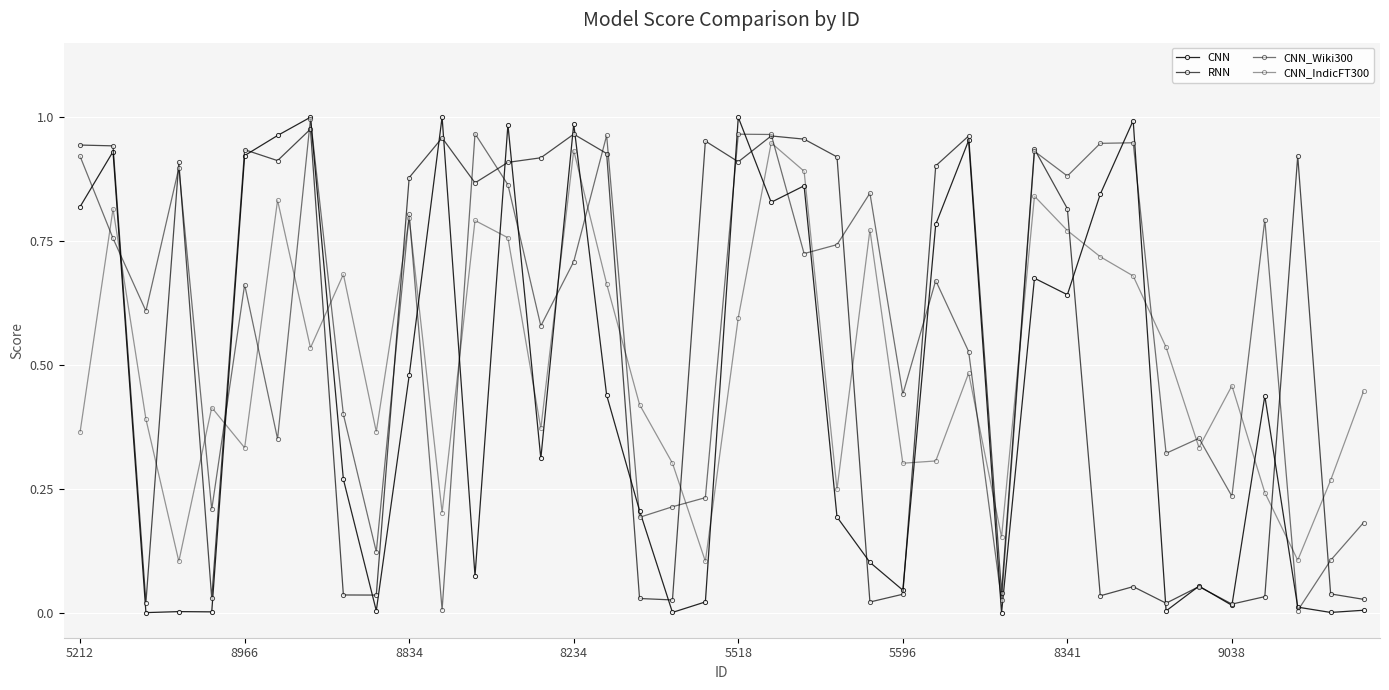

Count the number of data series in this chart.

4